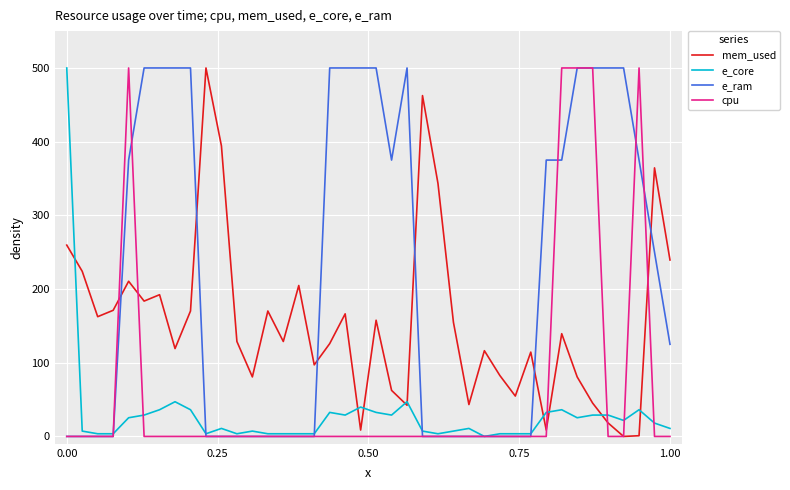

Which series has the largest total across all categories?

e_ram